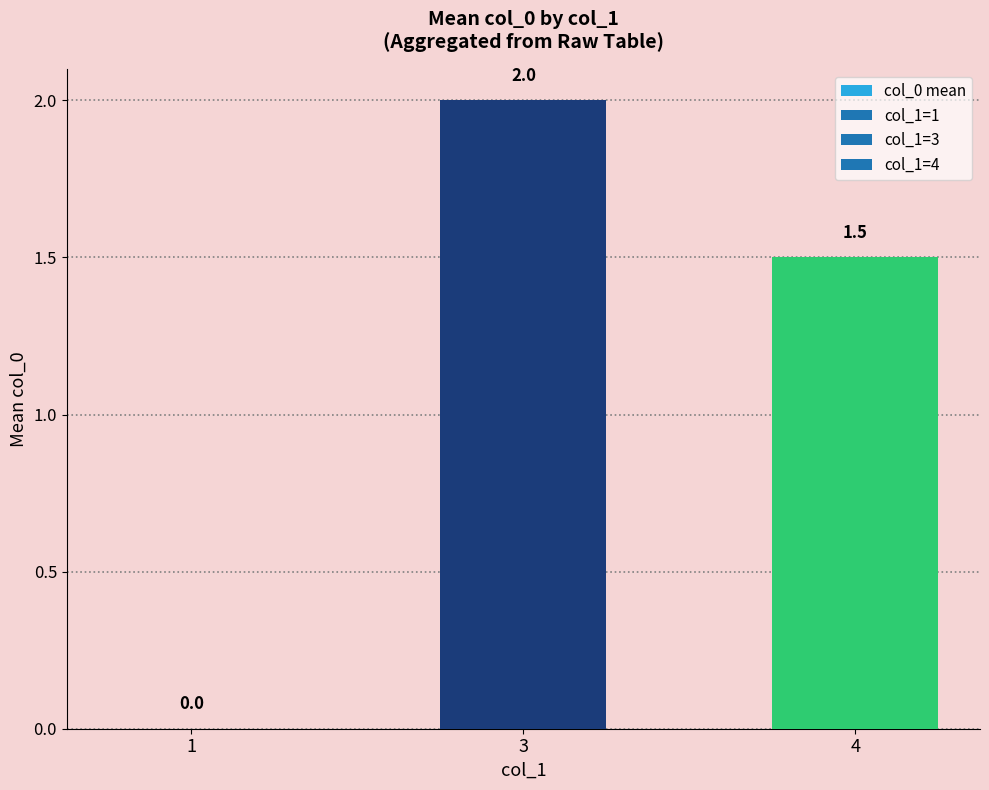

How many data points does each series have?

3